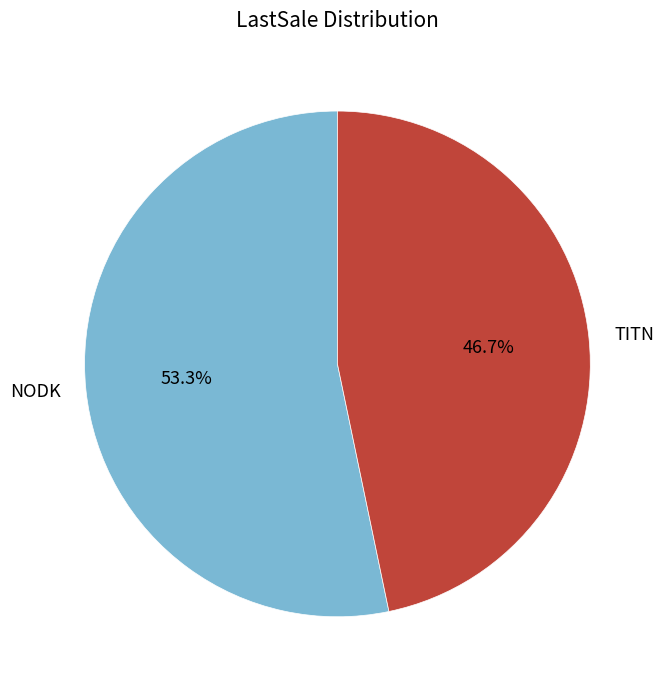

What is the total percentage of TITN and NODK?

100.0%